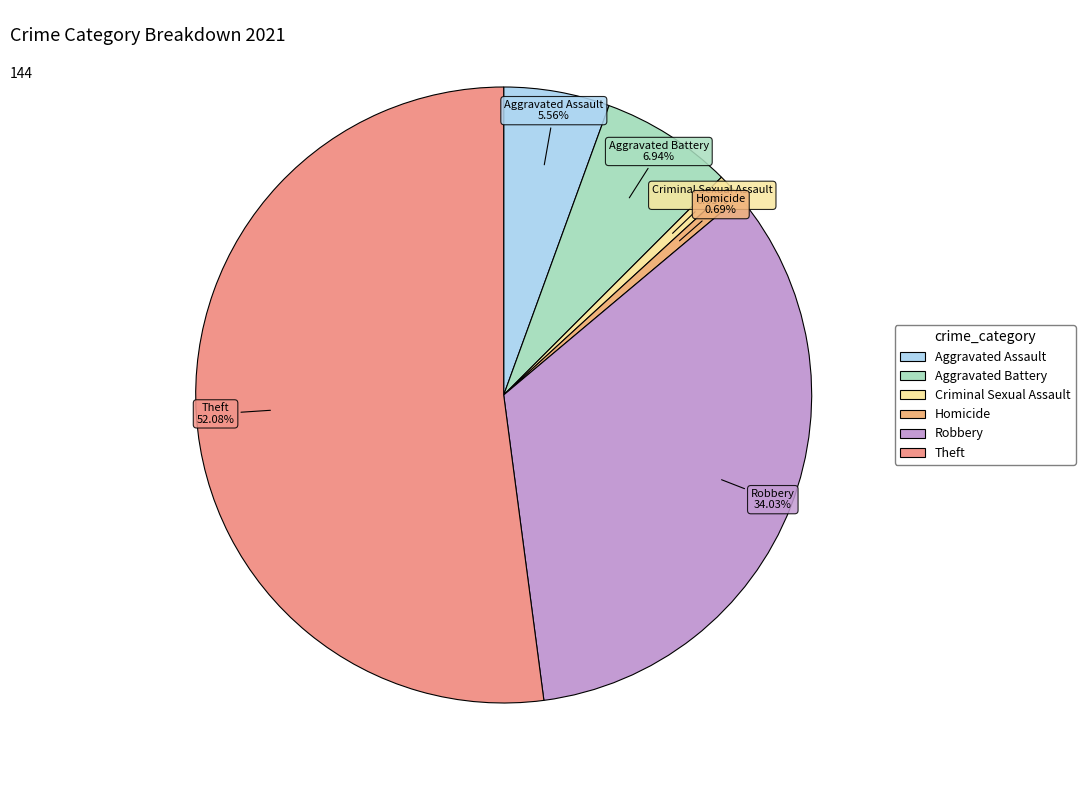

The Robbery slice represents 42% of the pie. True or false?

False